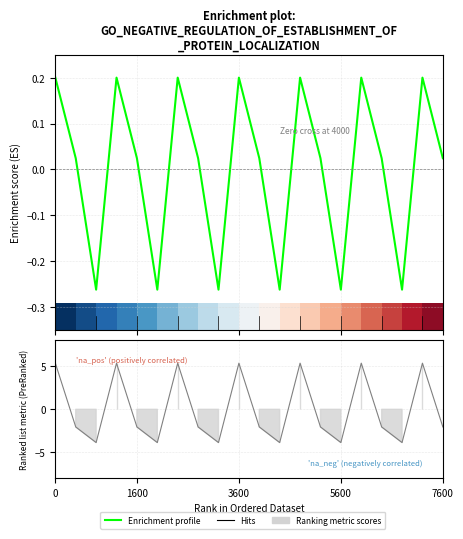

What is the spread (max minus min) of values at 12?

5.2